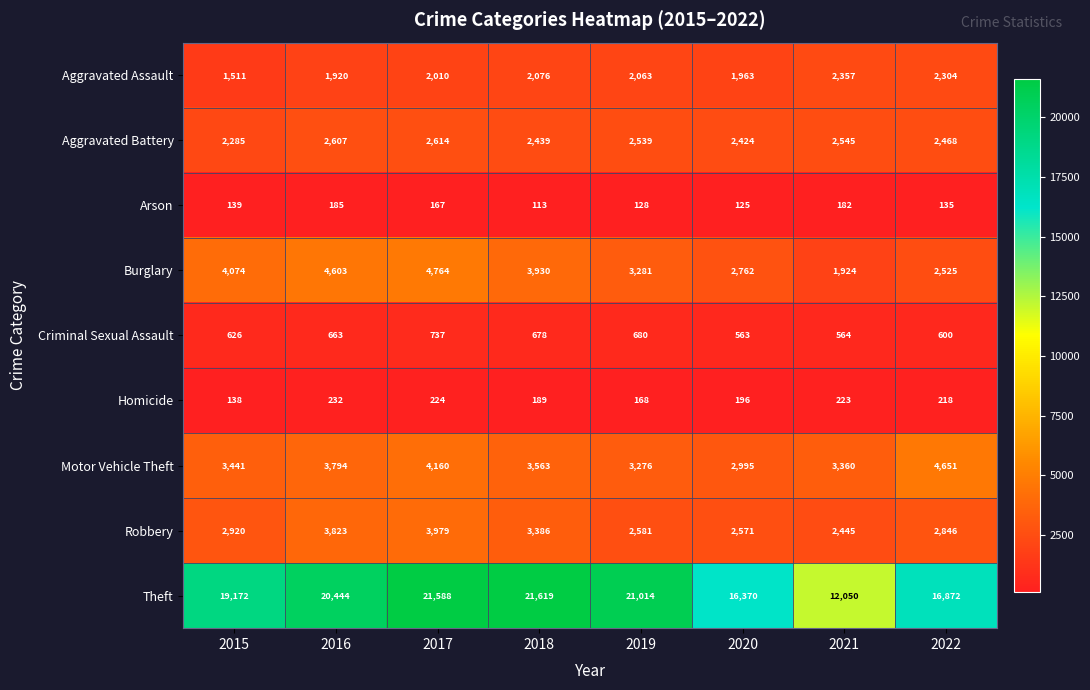

Which series changed the most between 2020 and 2022?

Motor Vehicle Theft